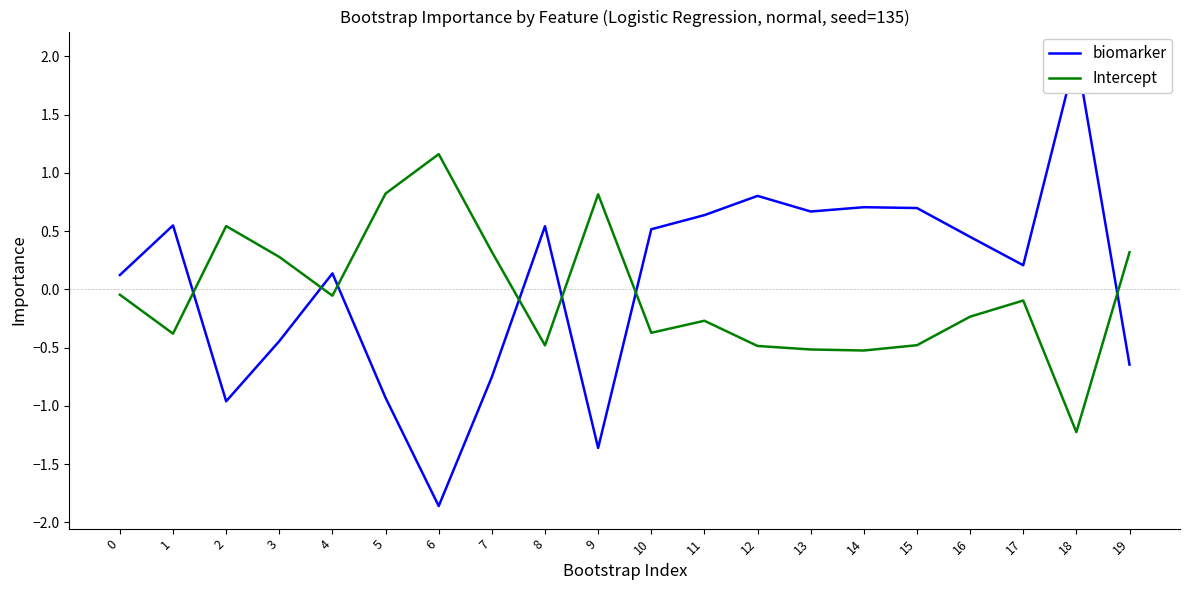

At 17, list the series in order from largest to smallest.

biomarker, Intercept